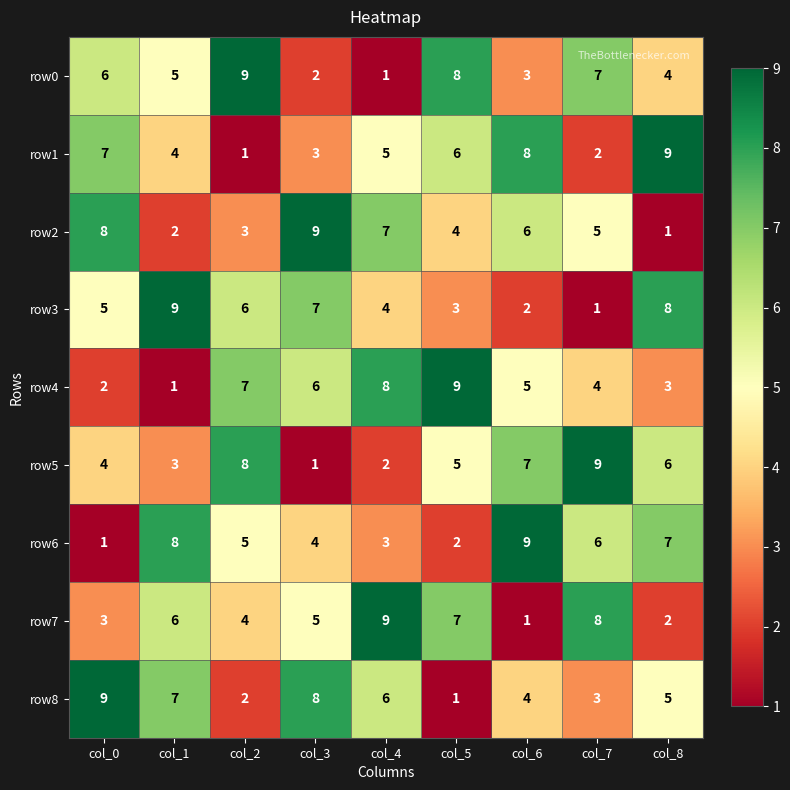

At col_7, list the series in order from smallest to largest.

row3, row1, row8, row4, row2, row6, row0, row7, row5